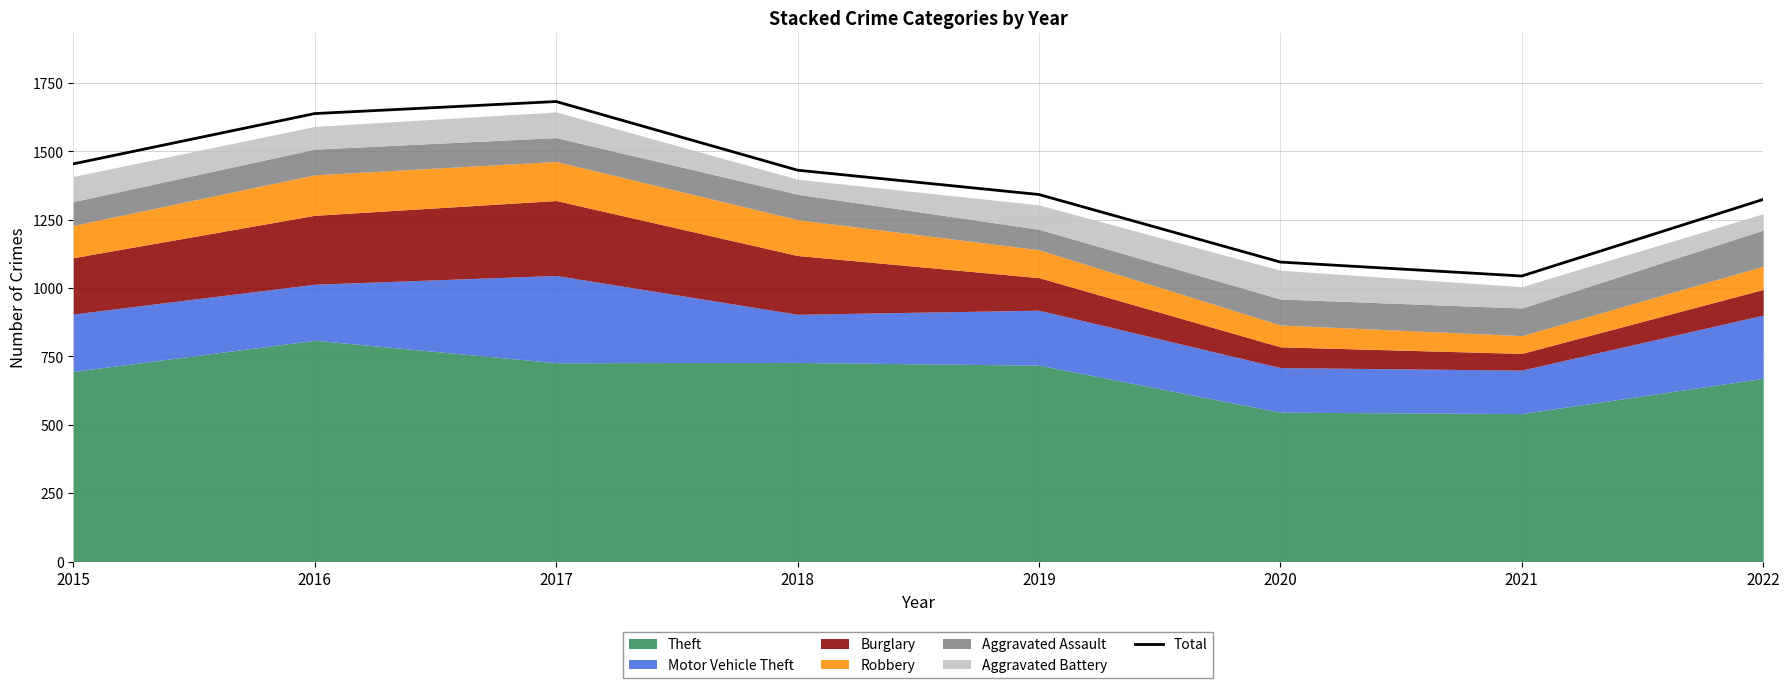

What is the sum of the values at 2021 and 2022?

2368